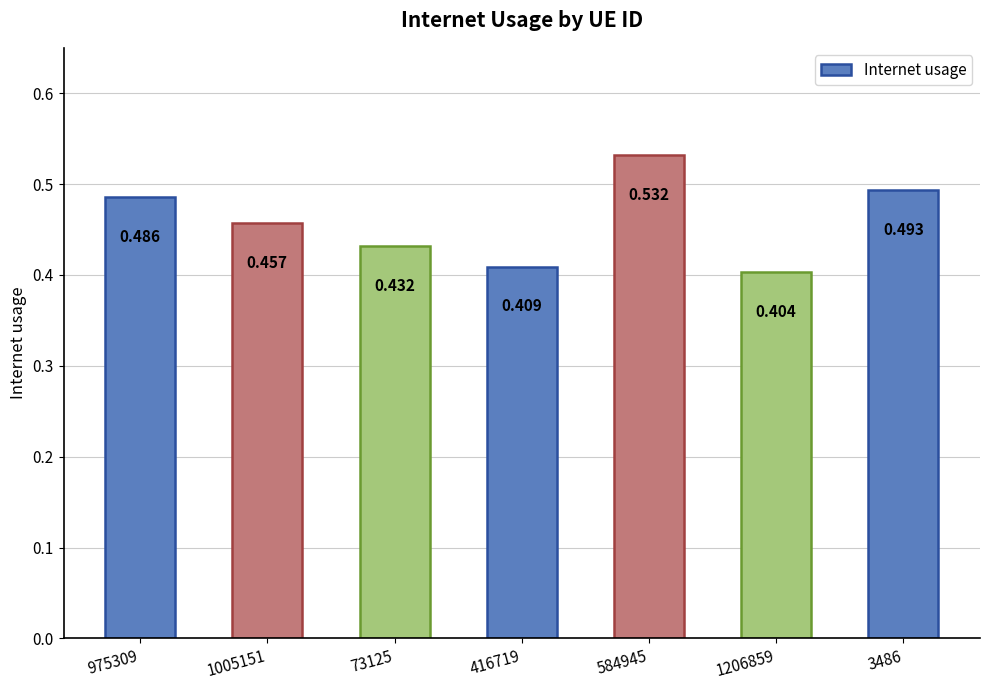

The value at 975309 is 0.5. True or false?

True